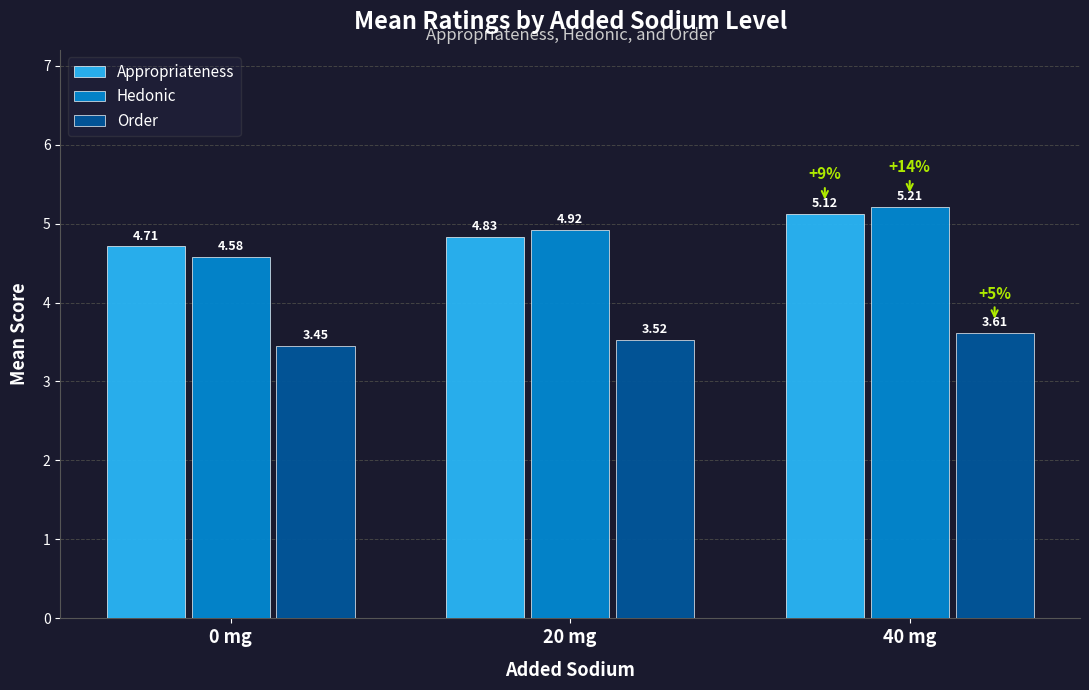

How many series are shown in this chart?

3